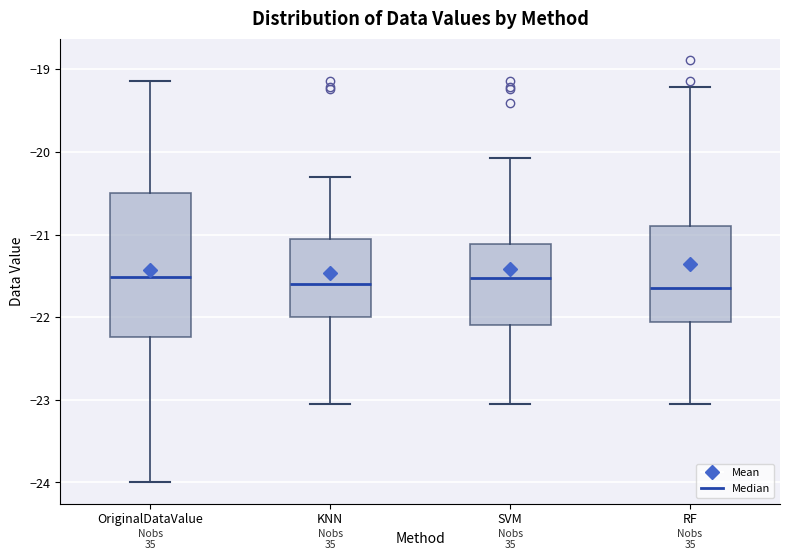

Where does the lower whisker of the box for OriginalDataValue end on the y-axis? The values are not printed on the chart, so give them approximately, as read against the axis.

-24.0